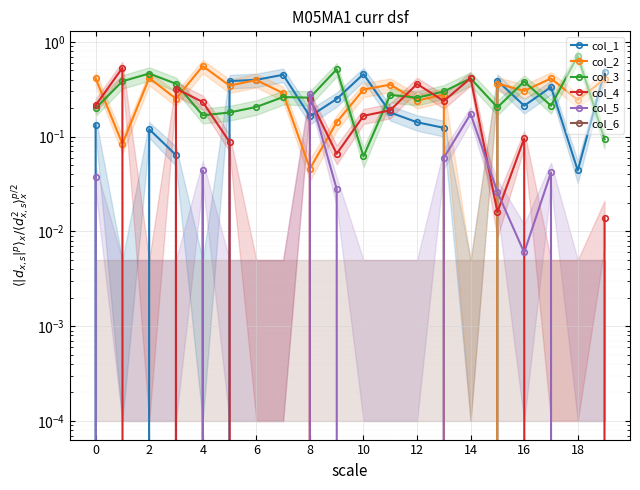

True or false: col_2 and col_6 cross at least once.

False